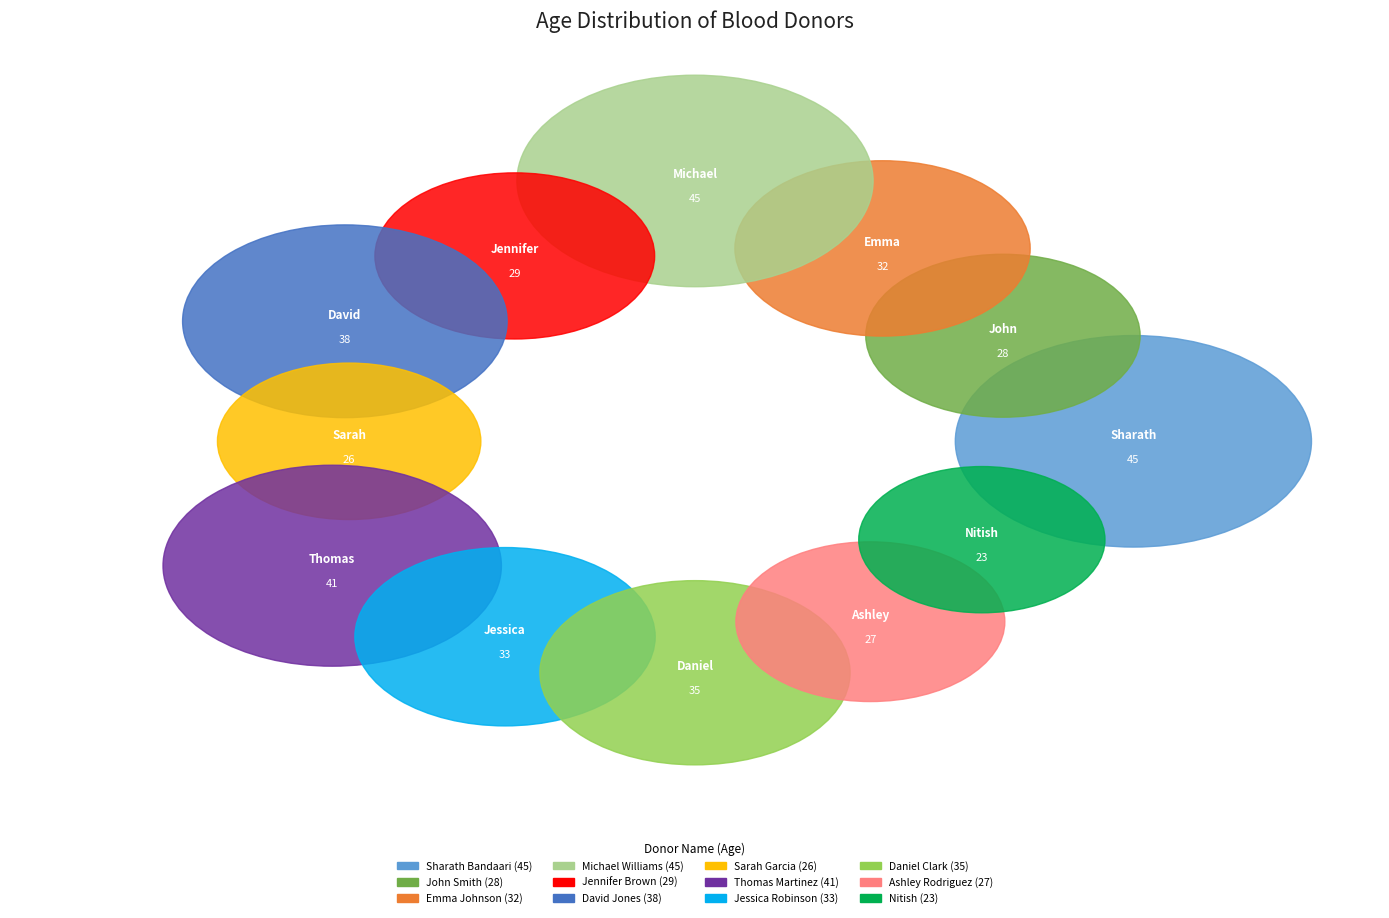

How many segments does this pie chart have?

12